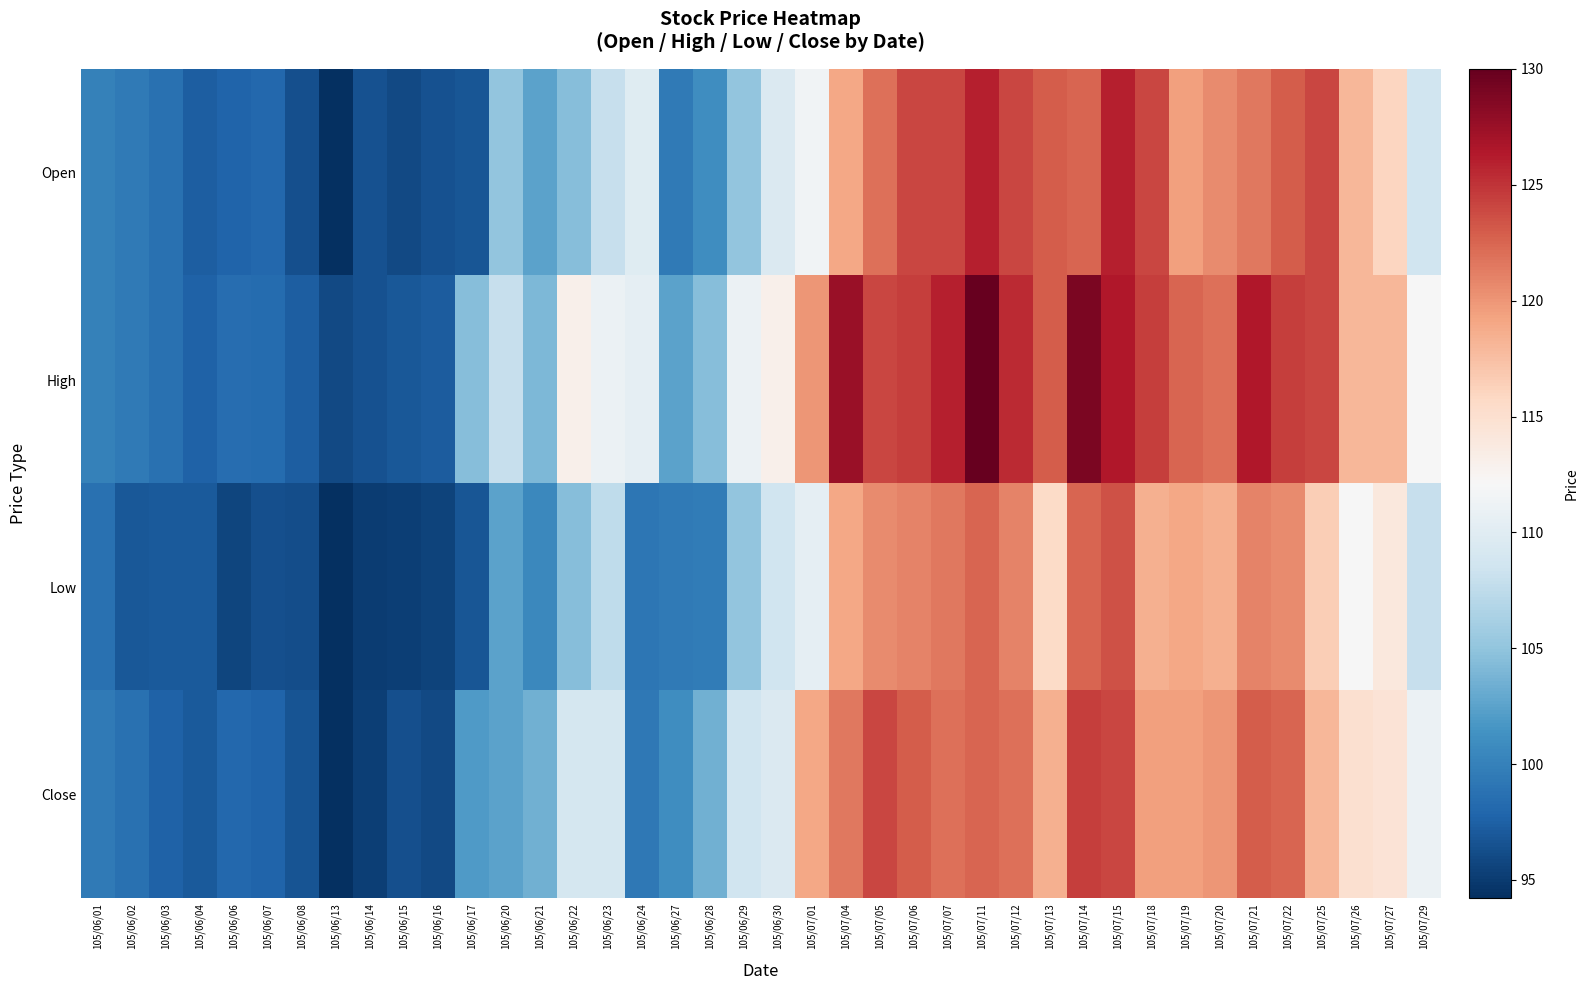

At which category is the sum across all series the highest?

105/07/11